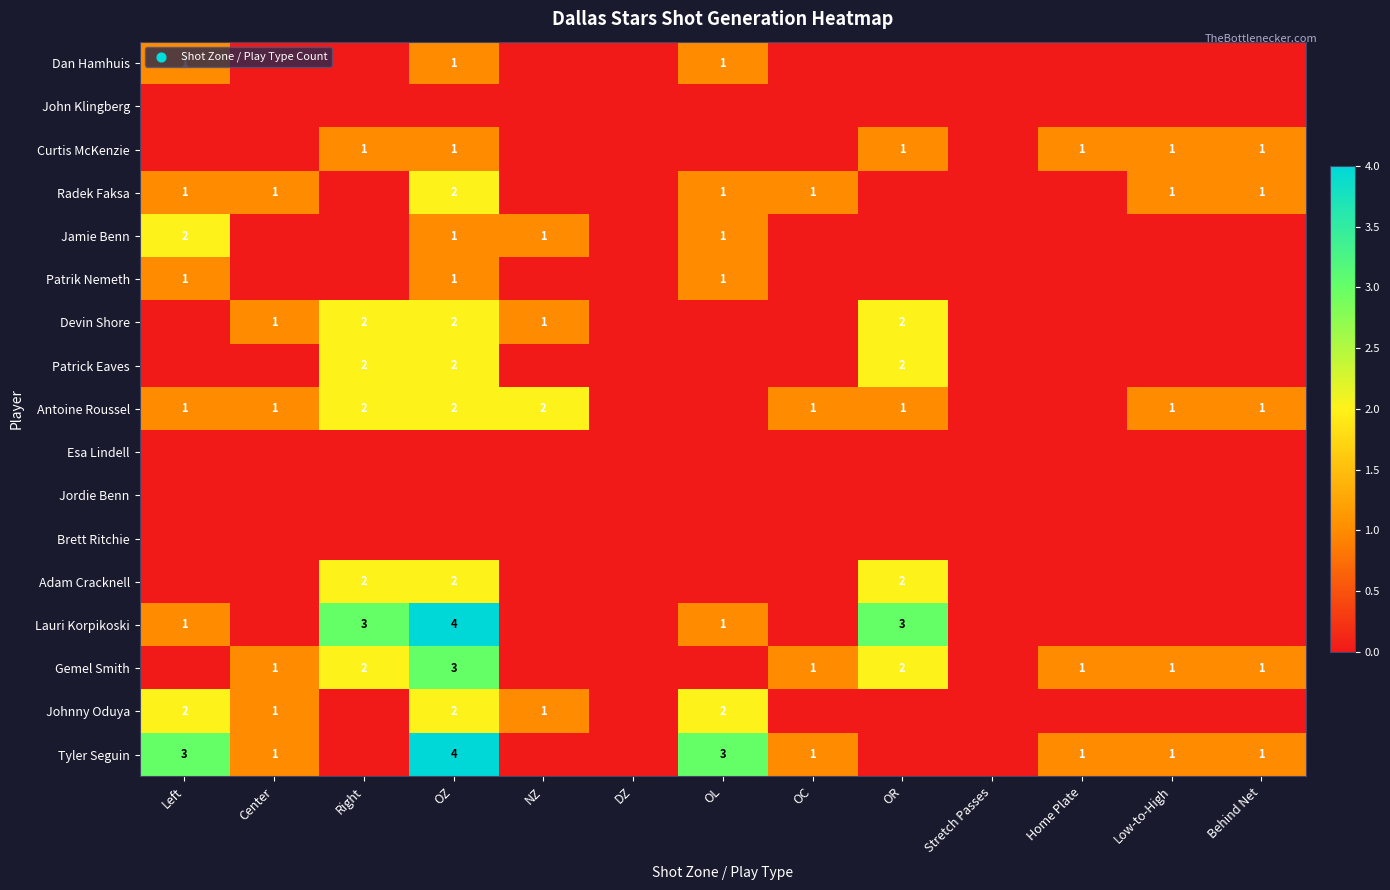

What is the total value across all series at Behind Net?

5